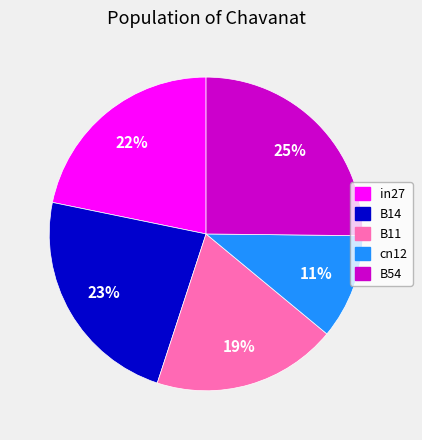

Does B14 represent more than half of the total?

No